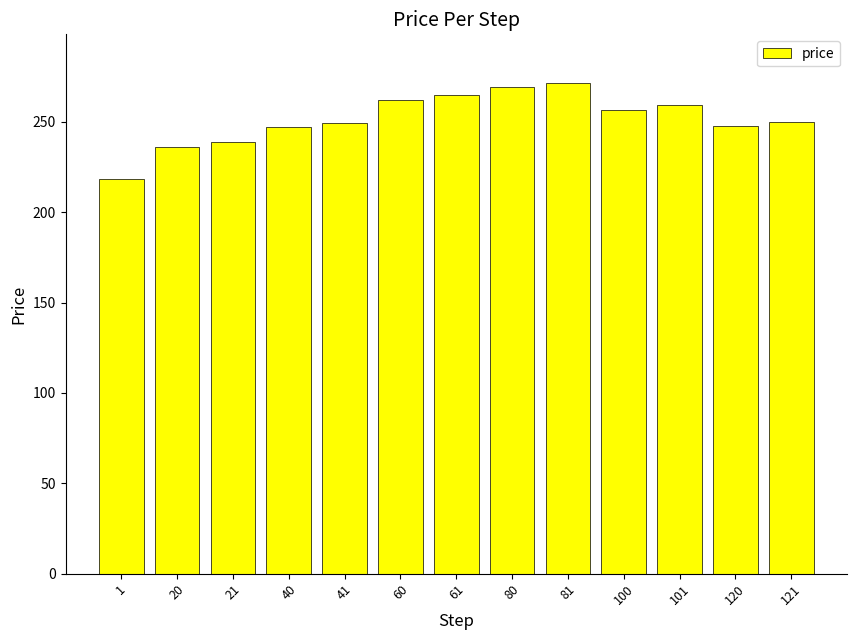

How many values are below 250?

6